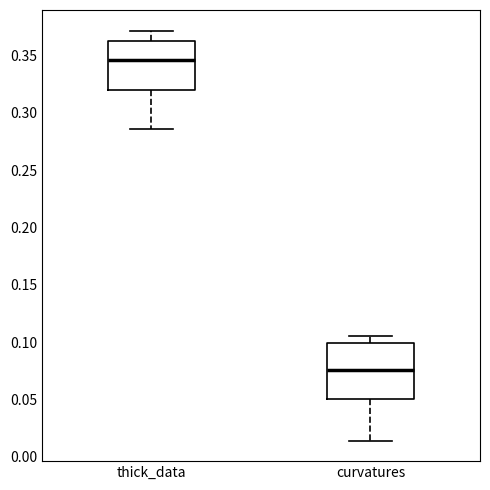

Reading left to right, transcribe this box plot: for each box, give where its median line is, the range the box spans, and where its two whiskers end, as read against the y-axis. The values are not printed on the chart, so give them approximately, as read against the axis.

thick_data: median 0.345, box 0.320 to 0.365, whiskers 0.285 to 0.370
curvatures: median 0.075, box 0.050 to 0.100, whiskers 0.015 to 0.105